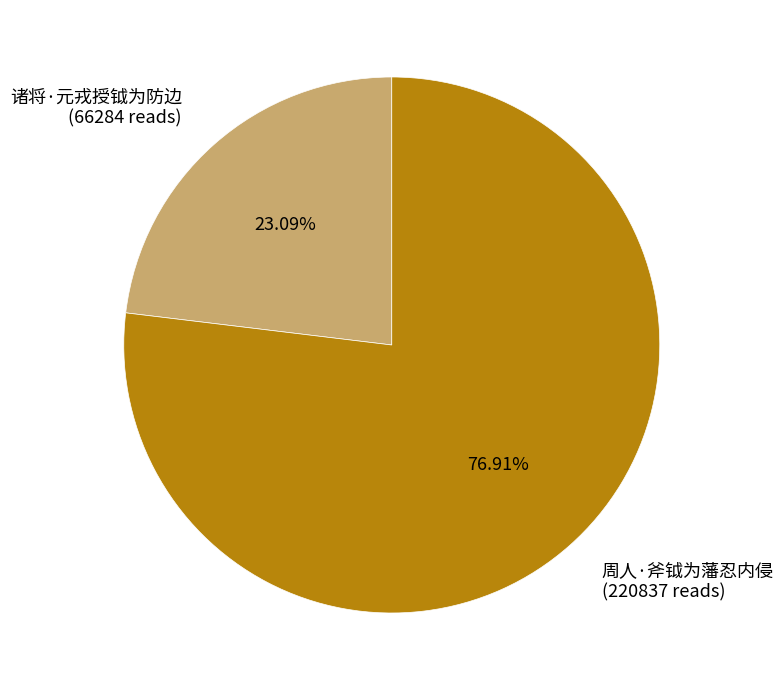

Which slice is the largest?

周人·斧钺为藩忍内侵